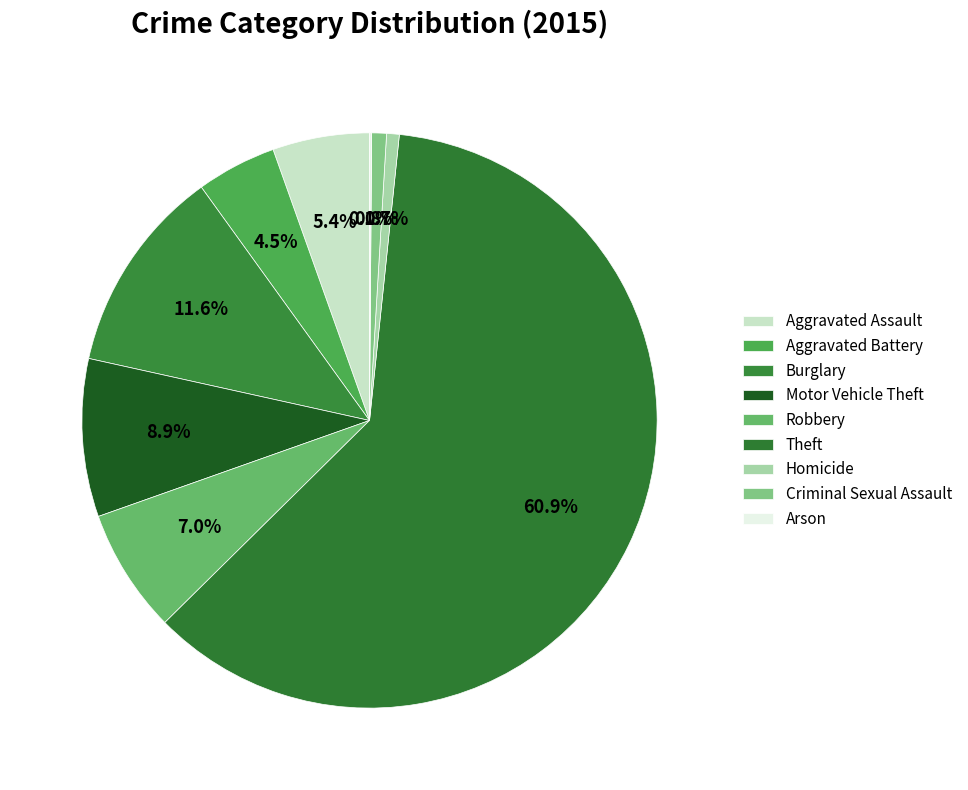

How many segments does this pie chart have?

9